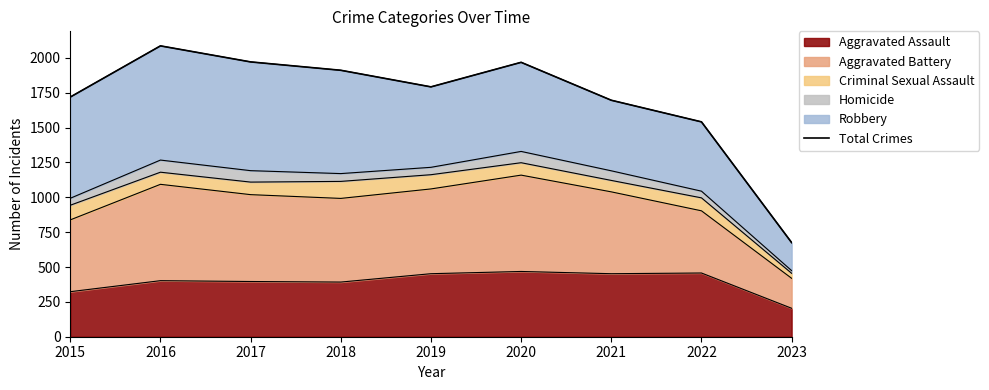

What is the change in value from 2021 to 2023?

-1021